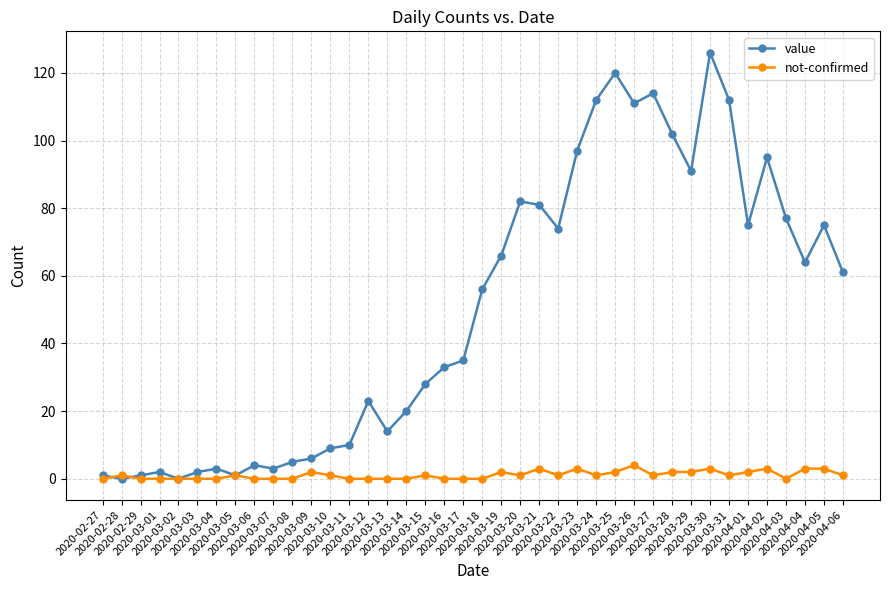

At 2020-03-01, list the series in order from largest to smallest.

value, not-confirmed